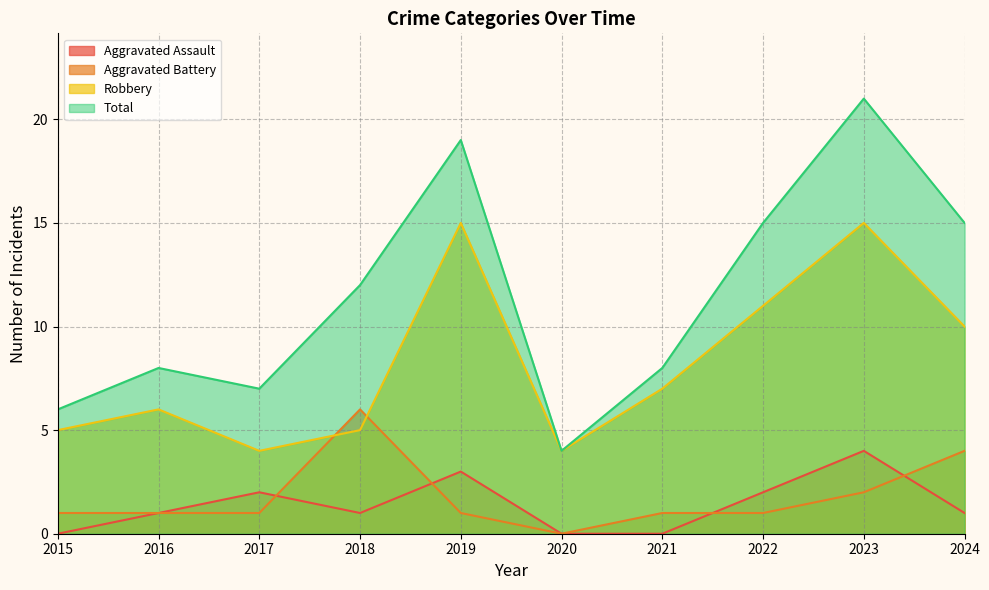

What is the total value across all series at 2021?

16